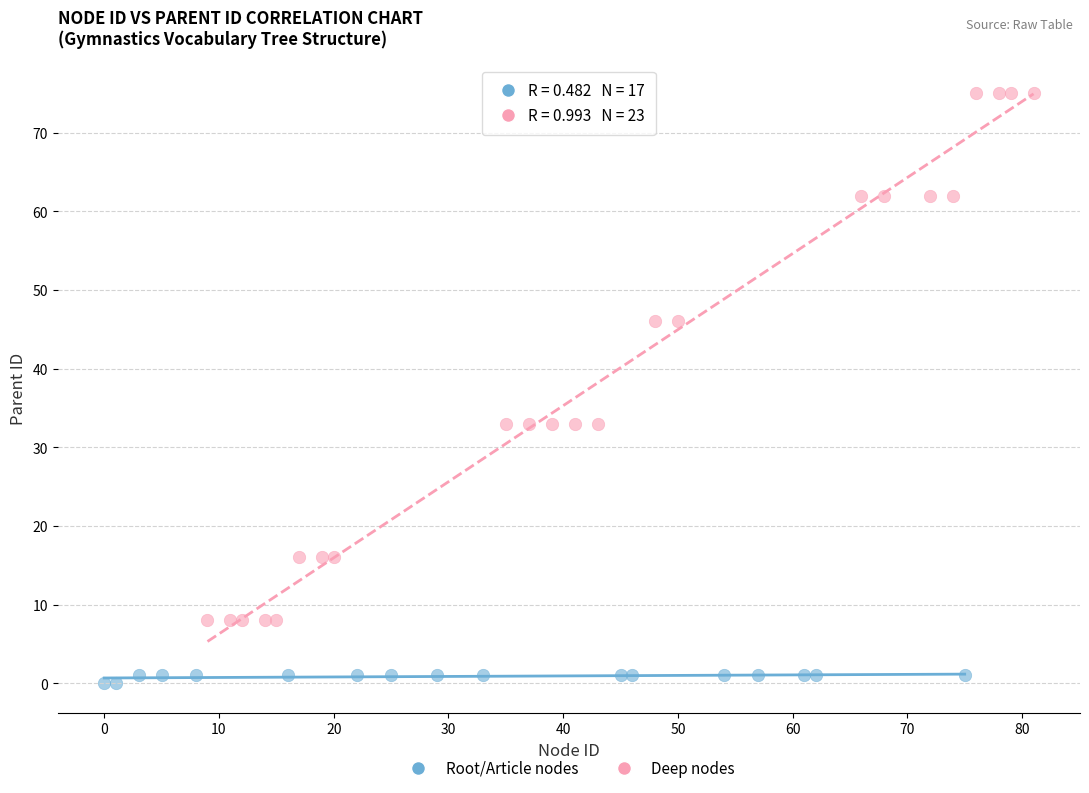

Which series reaches the minimum Y coordinate?

Root/Article nodes